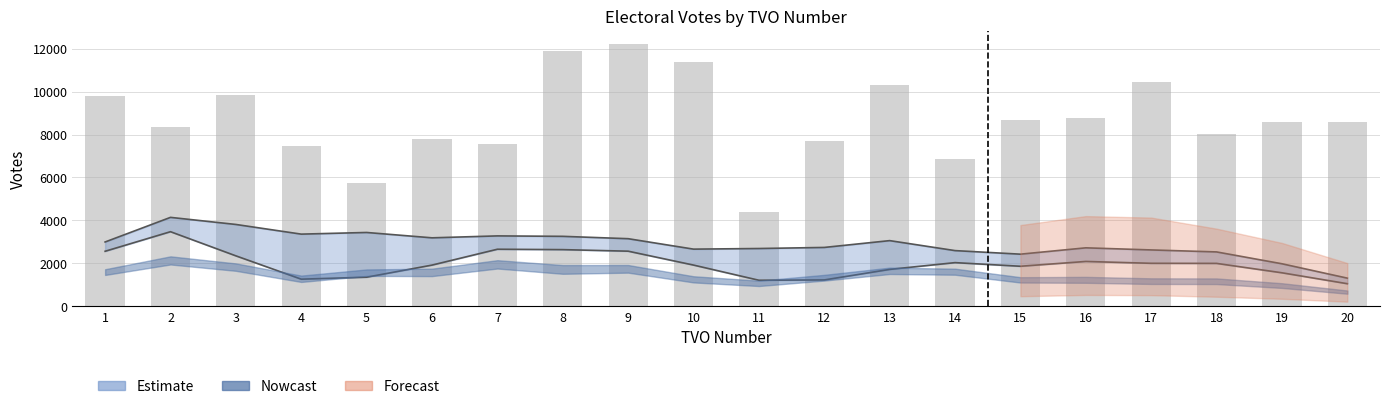

At which category does the chart reach its peak across all series?

9